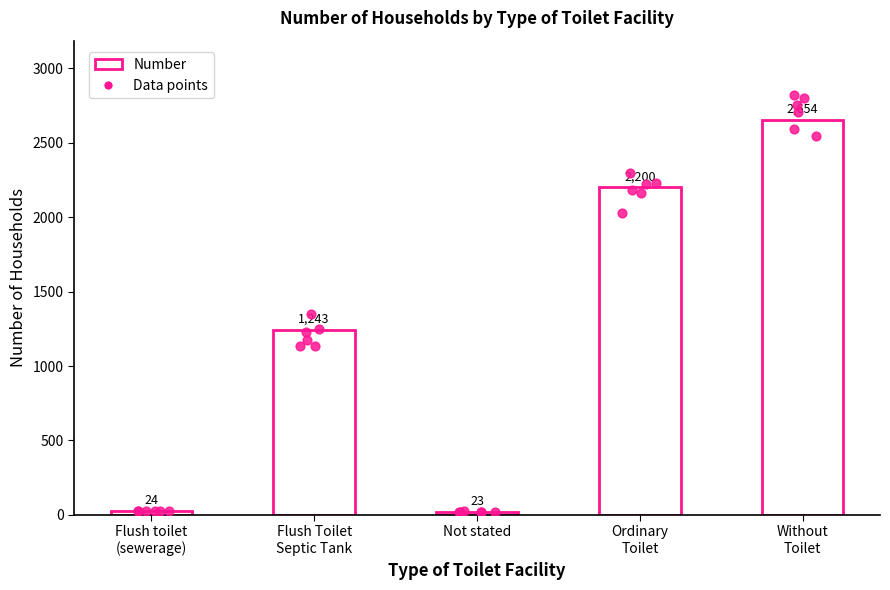

Which has a higher value, Flush toilet
(sewerage) or Ordinary
Toilet?

Ordinary
Toilet